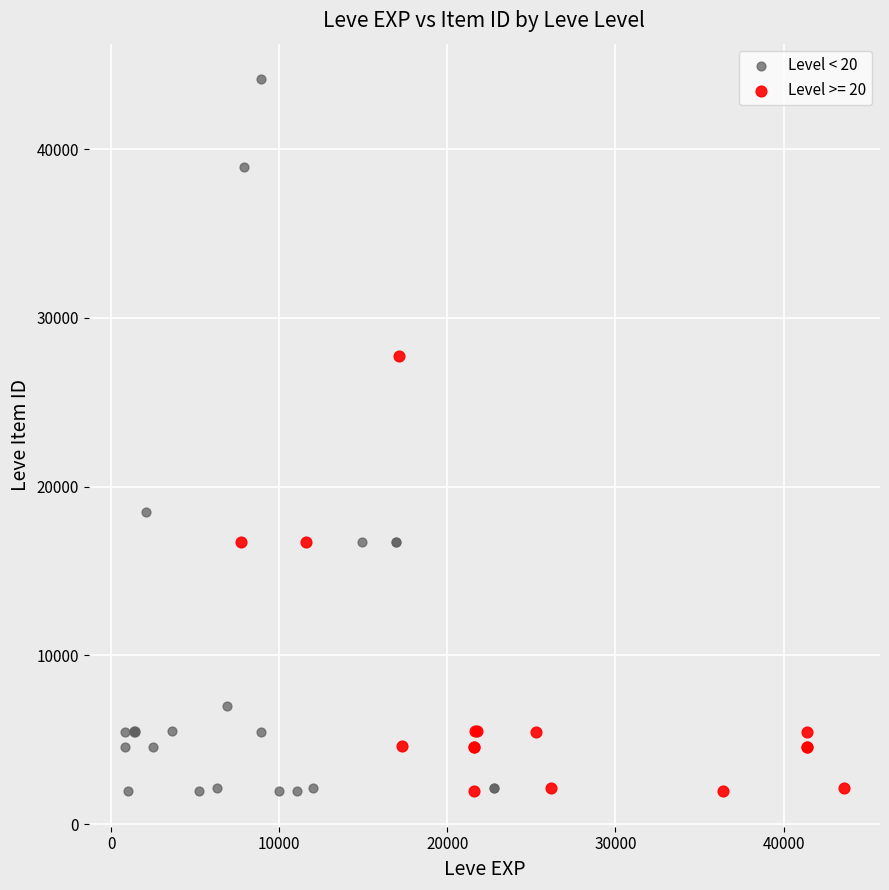

Which series reaches the maximum Y coordinate?

Level < 20